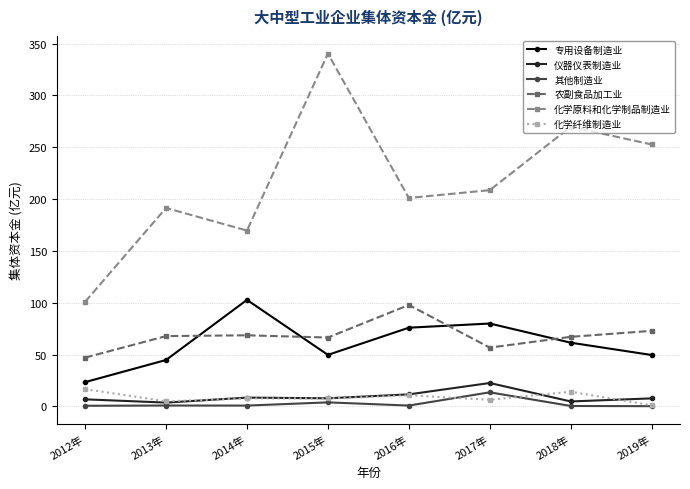

What is the greatest value displayed?

340.4